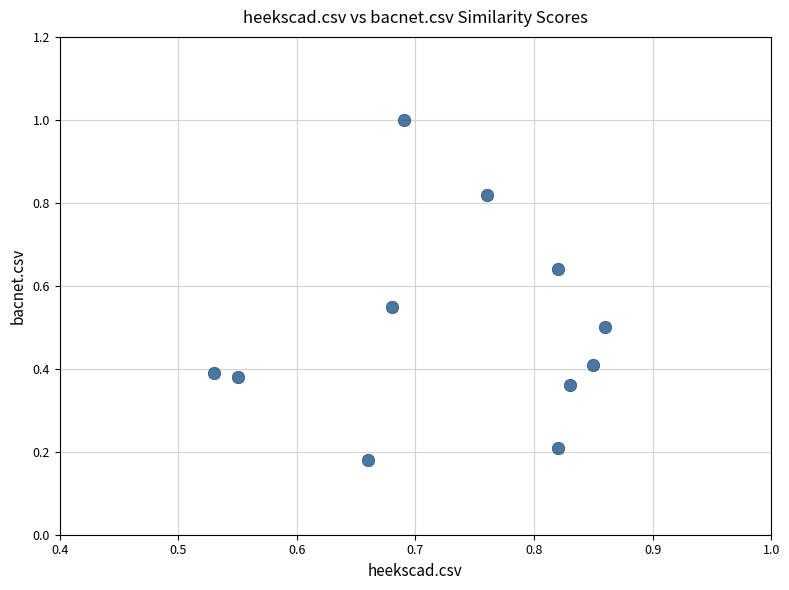

What is the range of X values (max minus min)?

0.3